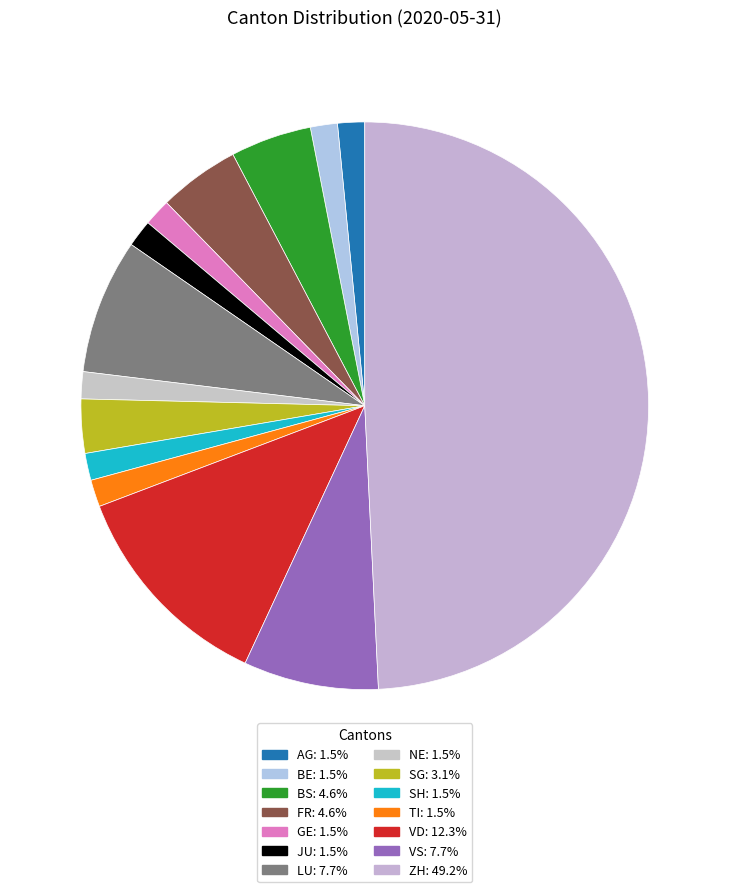

What is the smallest slice in the pie chart?

AG